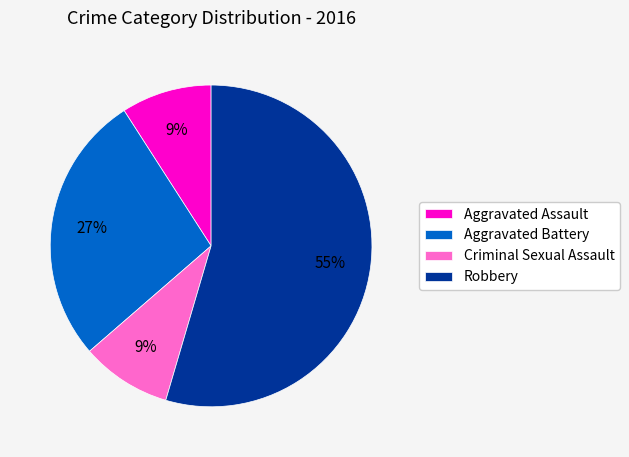

True or false: Robbery accounts for 62% of the total.

False